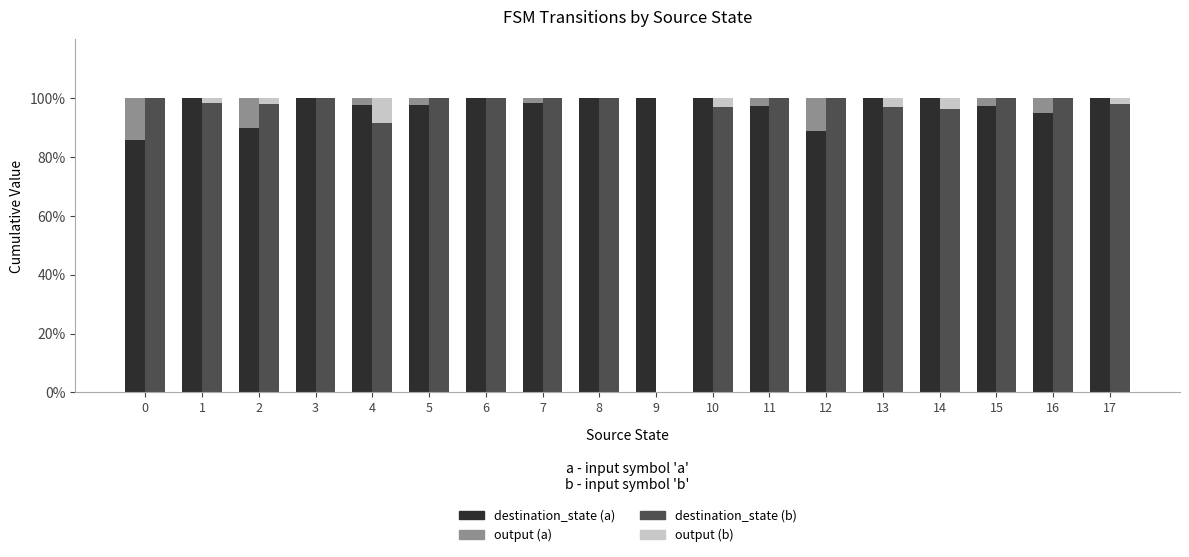

At 10, list the series in order from largest to smallest.

destination_state (a), destination_state (b), output (b), output (a)